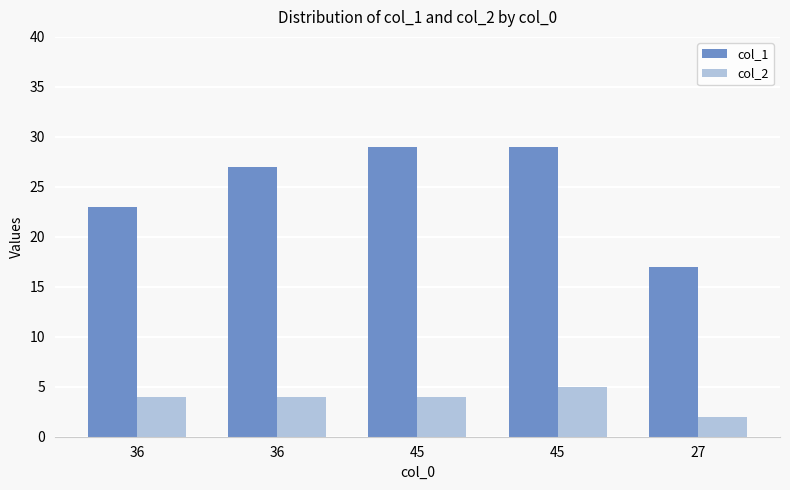

What is the sum of the col_1 values at 45 and 27?

46